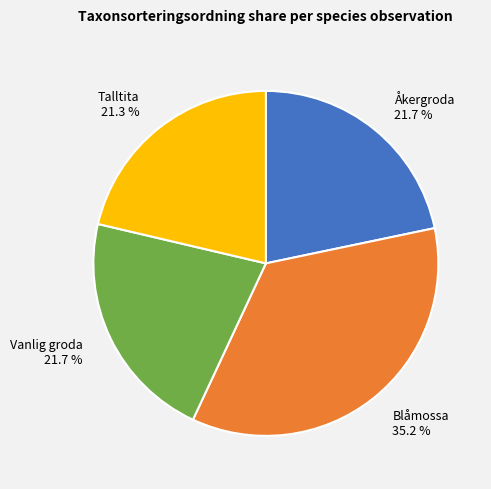

Which slice is the largest?

Blåmossa 35.2 %